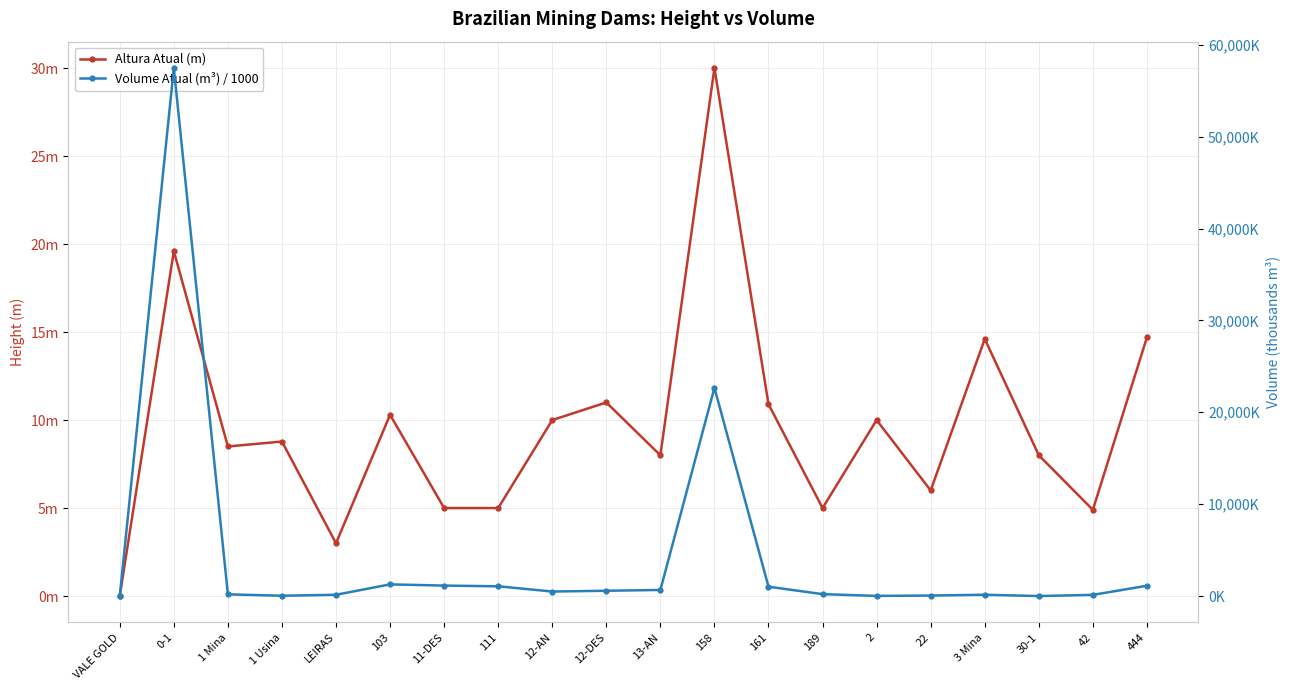

How many interior local valleys does the Volume Atual (m³) / 1000 series have?

4